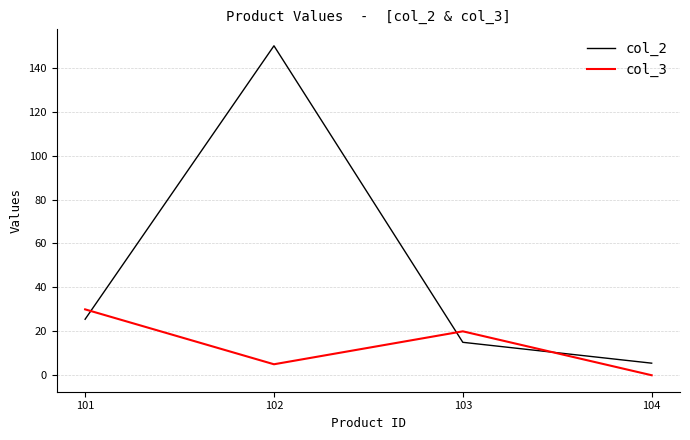

Is it true that col_2 equals 54.4 at 102?

False